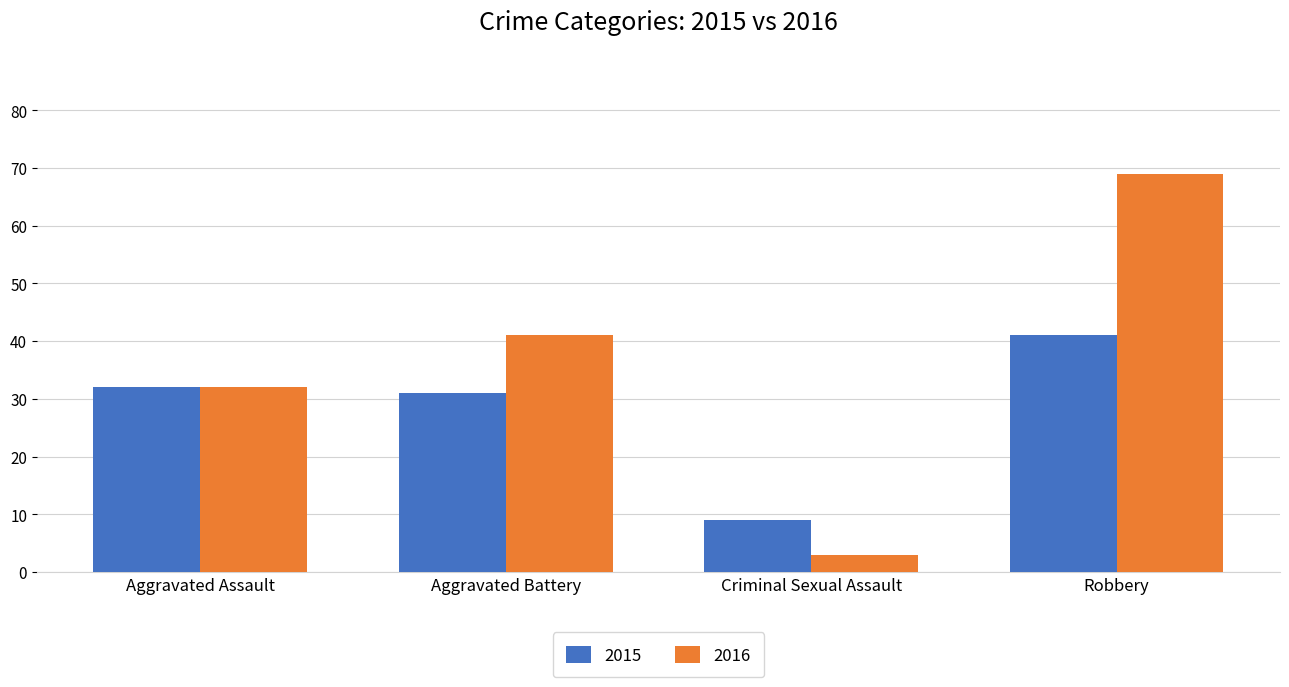

Which series has the widest spread of values?

2016